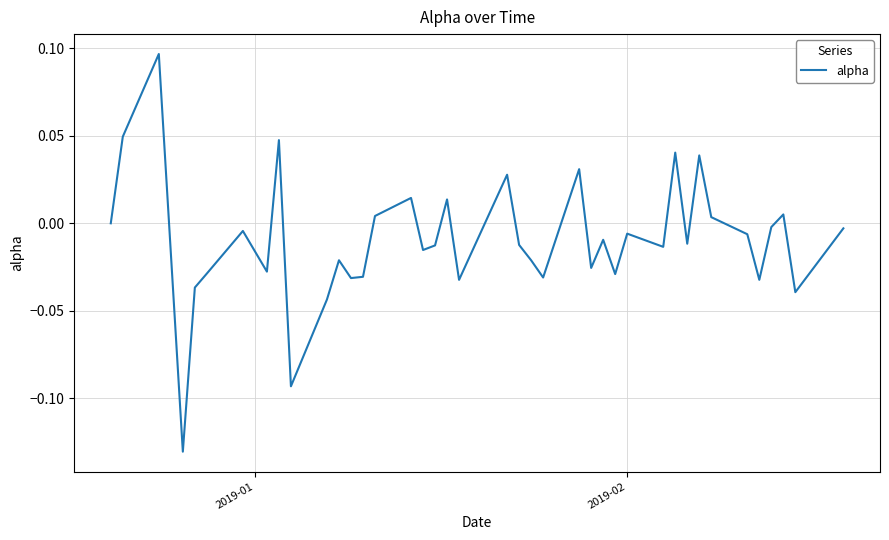

Does the chart display data point markers on the line(s)?

No